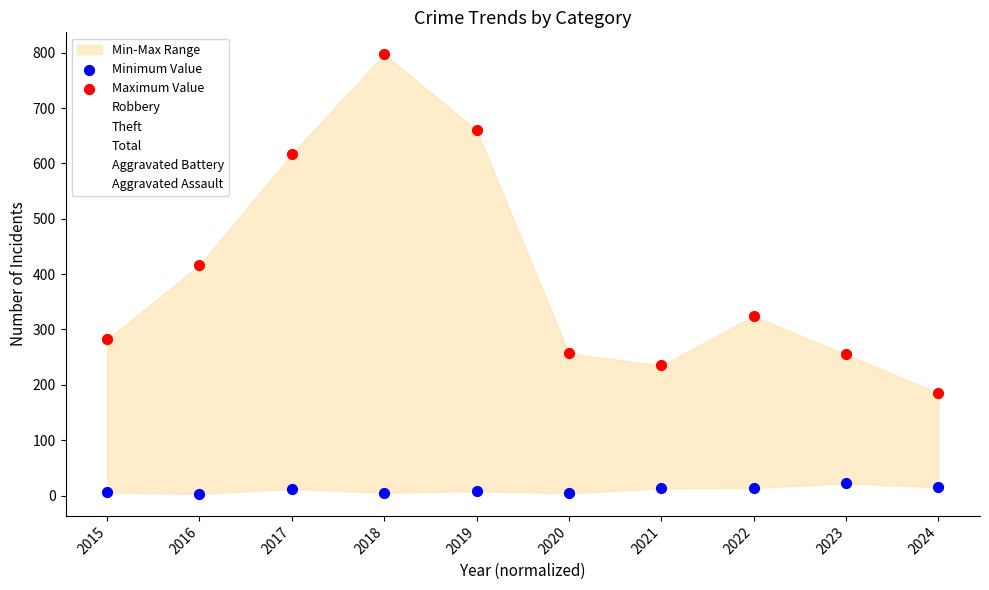

At which category is the sum across all series the highest?

2018